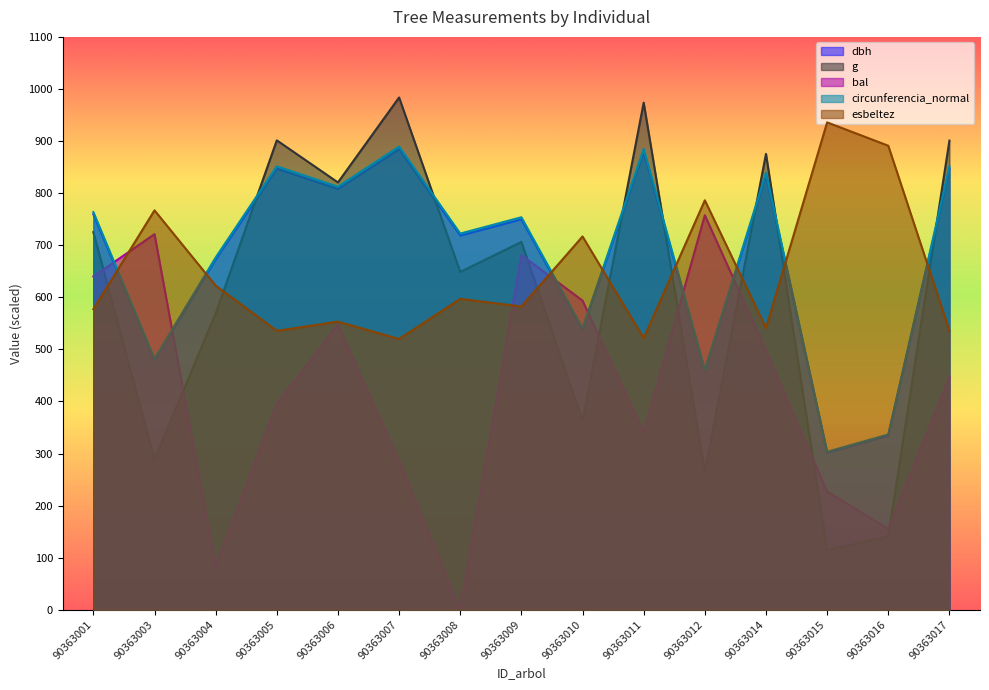

Does the chart display data point markers on the line(s)?

No